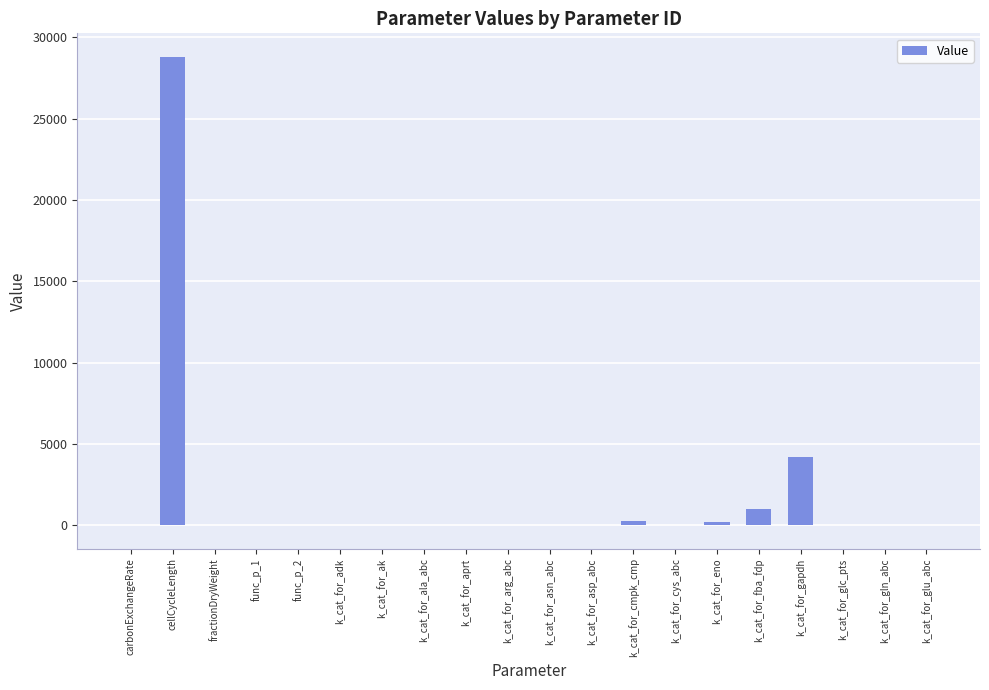

Where is the data nearest to the value 14399?

k_cat_for_gapdh